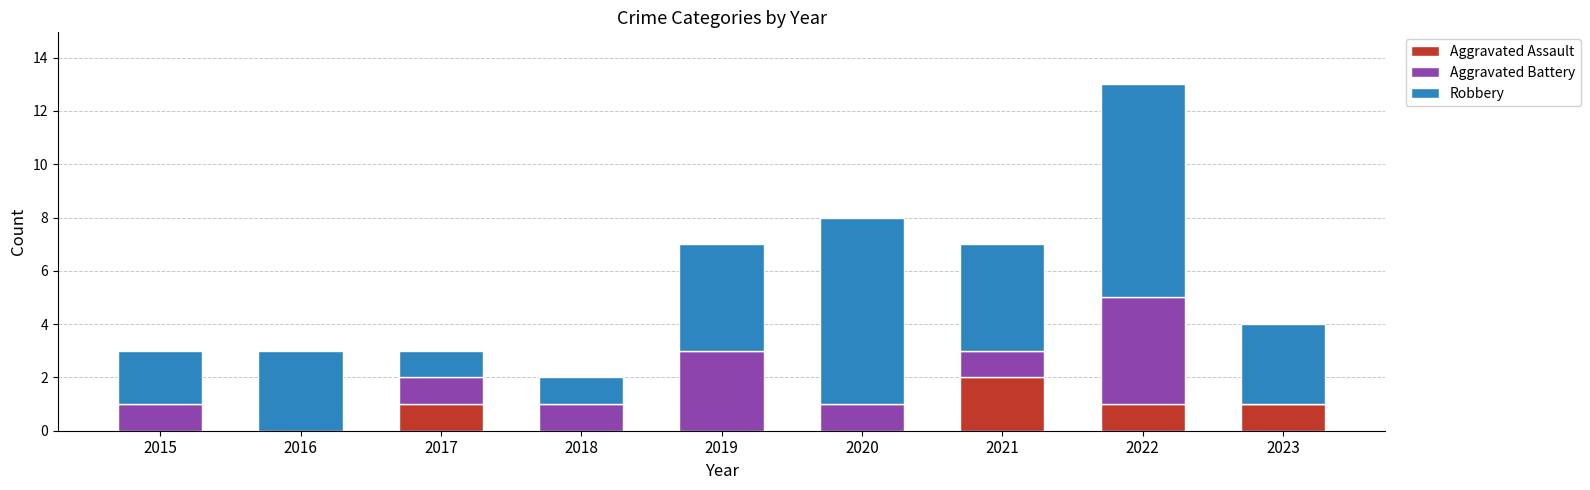

At which category is the sum across all series the highest?

2022